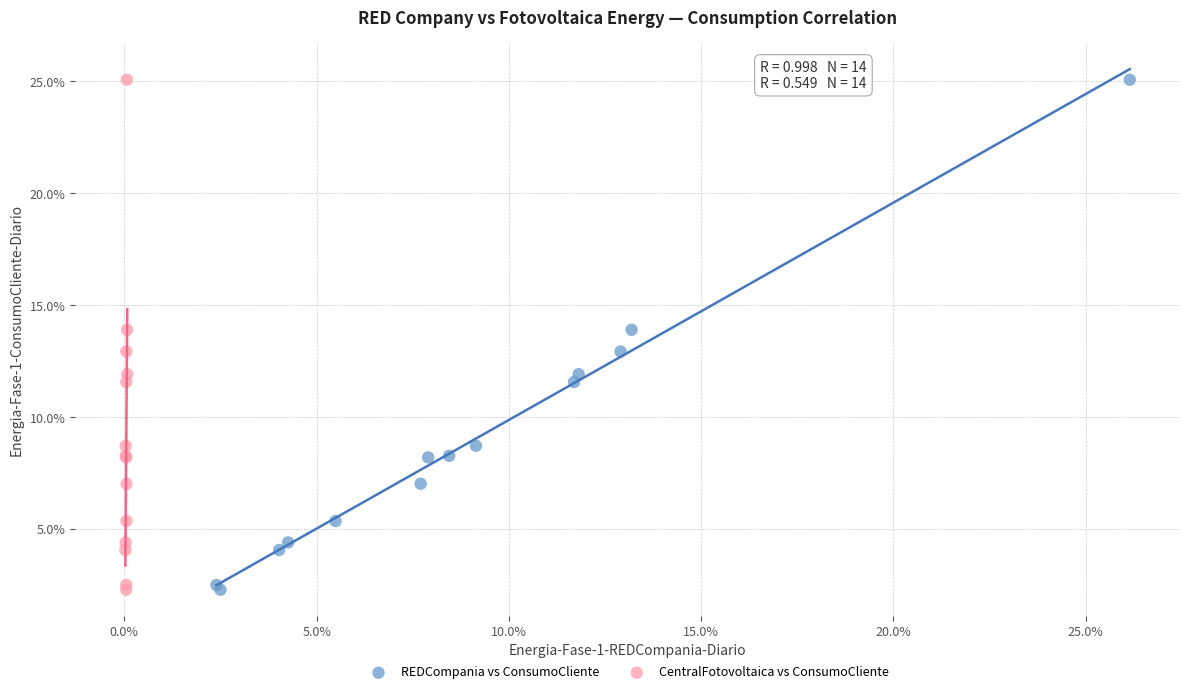

What are all the series names shown in the legend?

REDCompania vs ConsumoCliente, CentralFotovoltaica vs ConsumoCliente